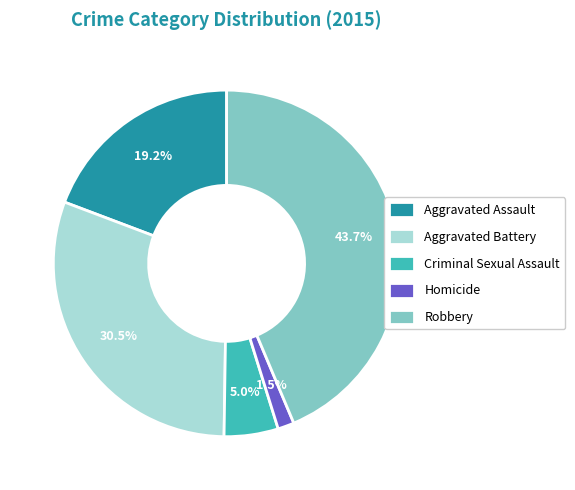

Rank the categories by value from lowest to highest.

Homicide, Criminal Sexual Assault, Aggravated Assault, Aggravated Battery, Robbery